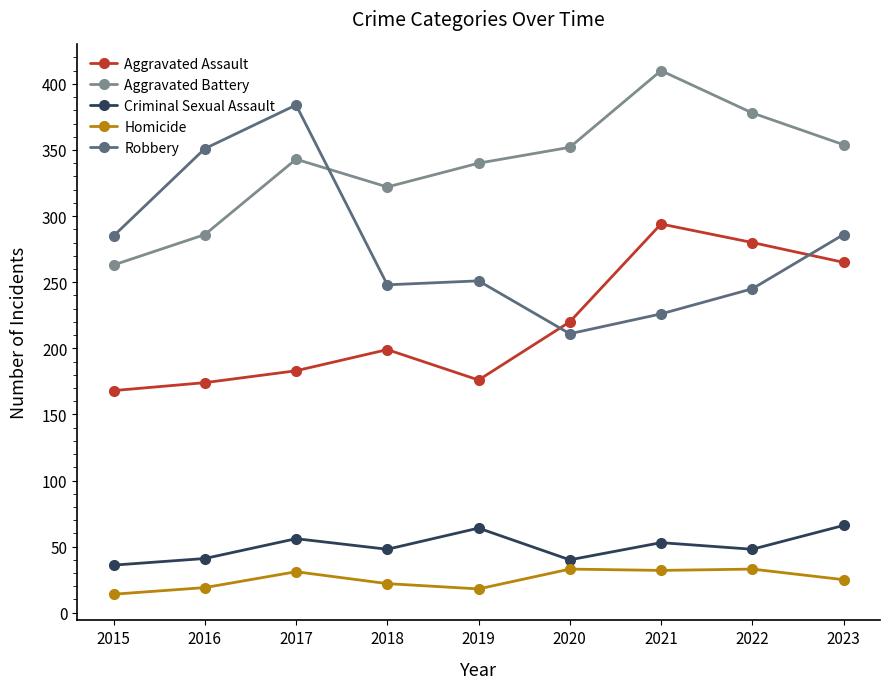

What is the sum of all Aggravated Assault values?

1959